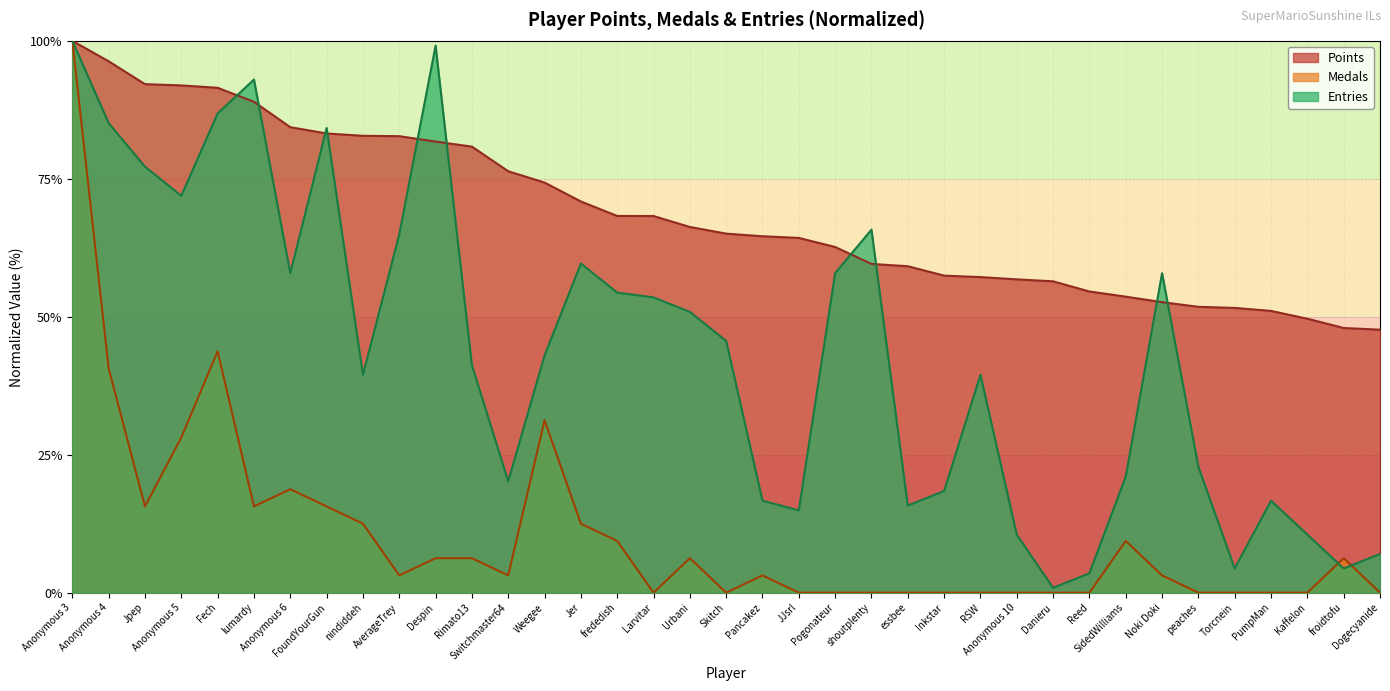

True or false: Entries has a value of 8.9 at PumpMan.

False